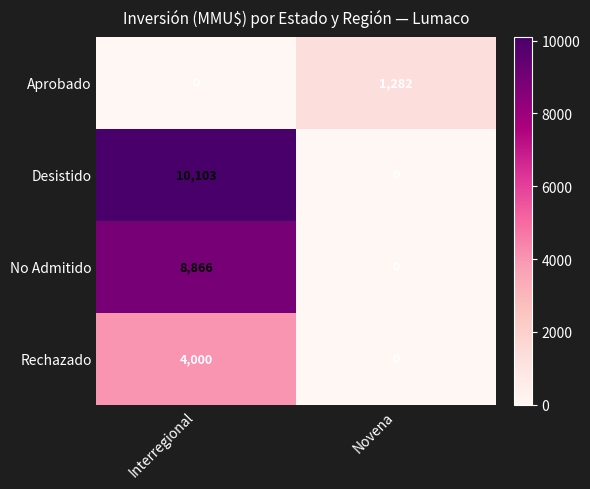

Rank the categories by Rechazado value from highest to lowest.

Interregional, Novena